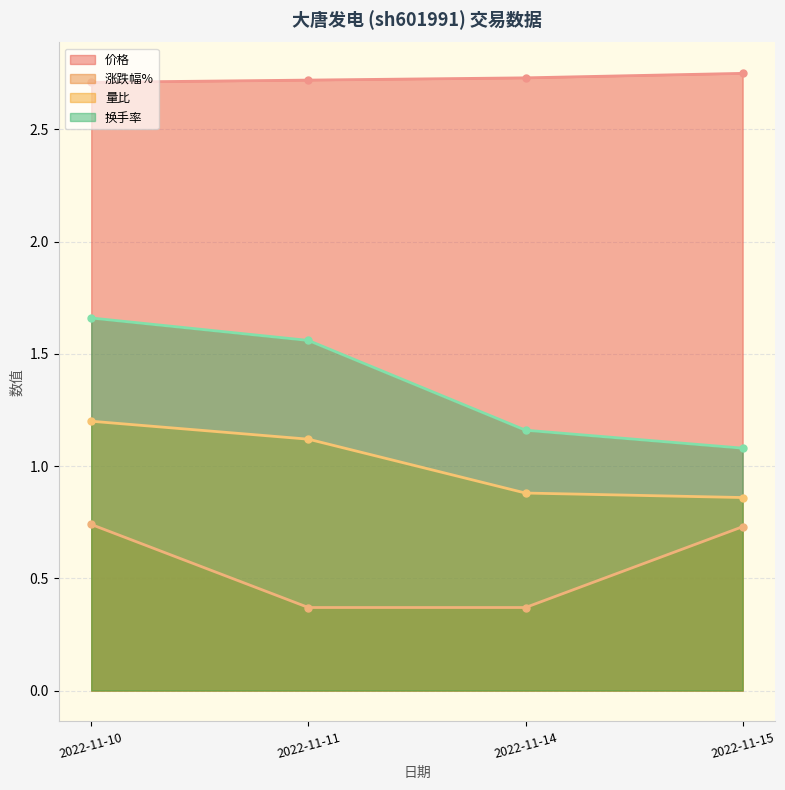

True or false: 换手率 and 量比 intersect in this chart.

False